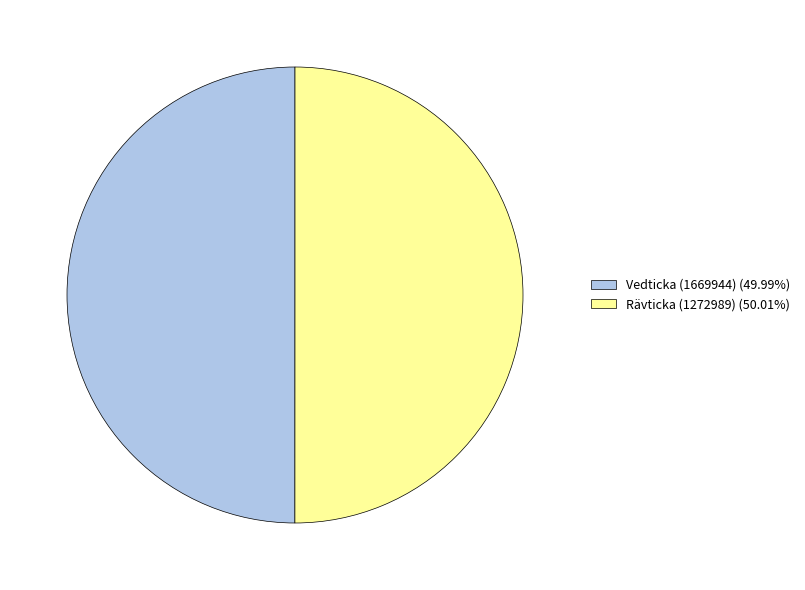

How many slices are in this pie chart?

2